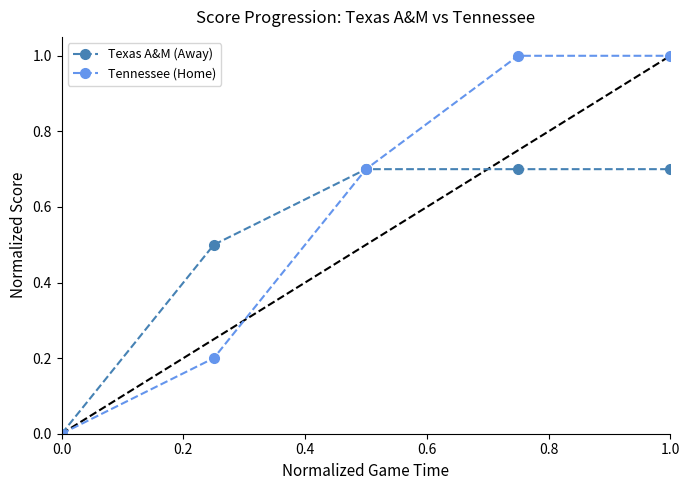

Which series has the widest spread of values?

Tennessee (Home)